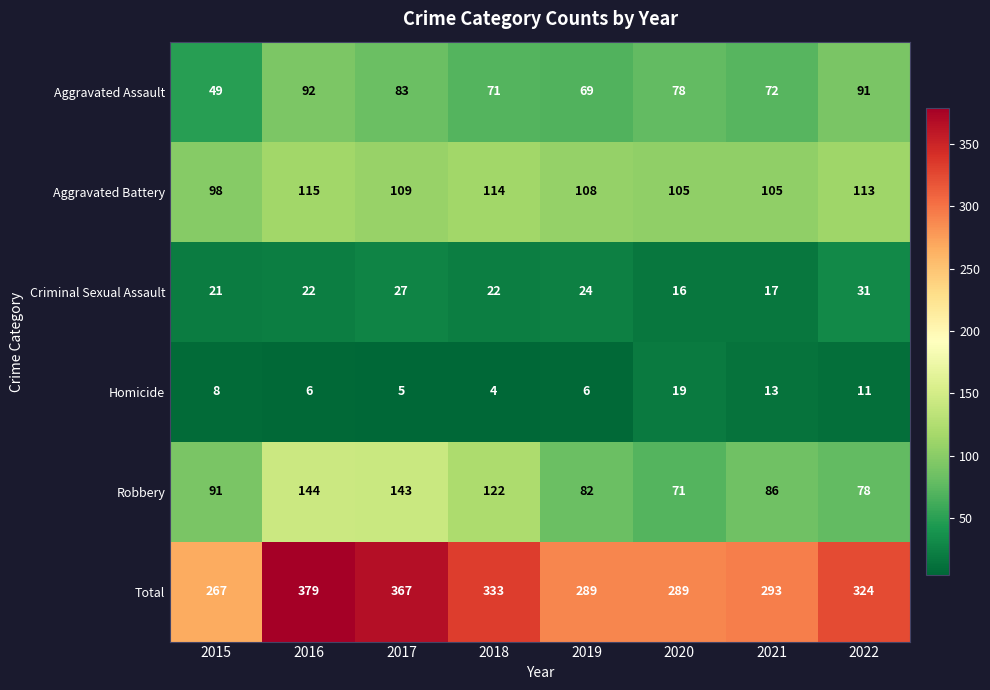

Which series has the widest spread of values?

Total